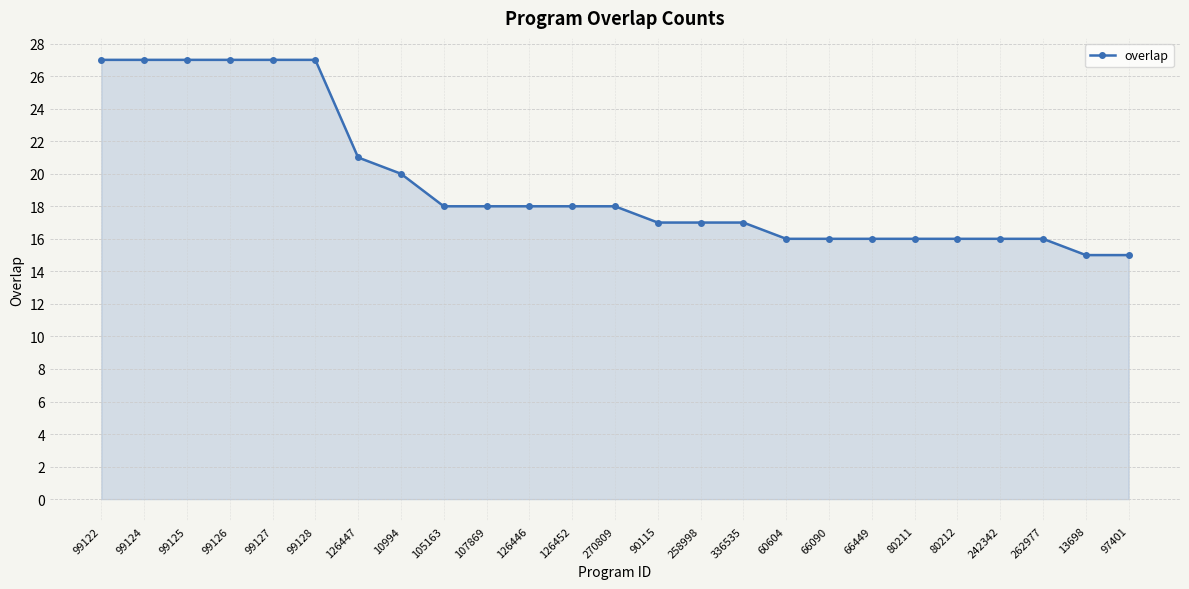

What is the sum of all values?

486